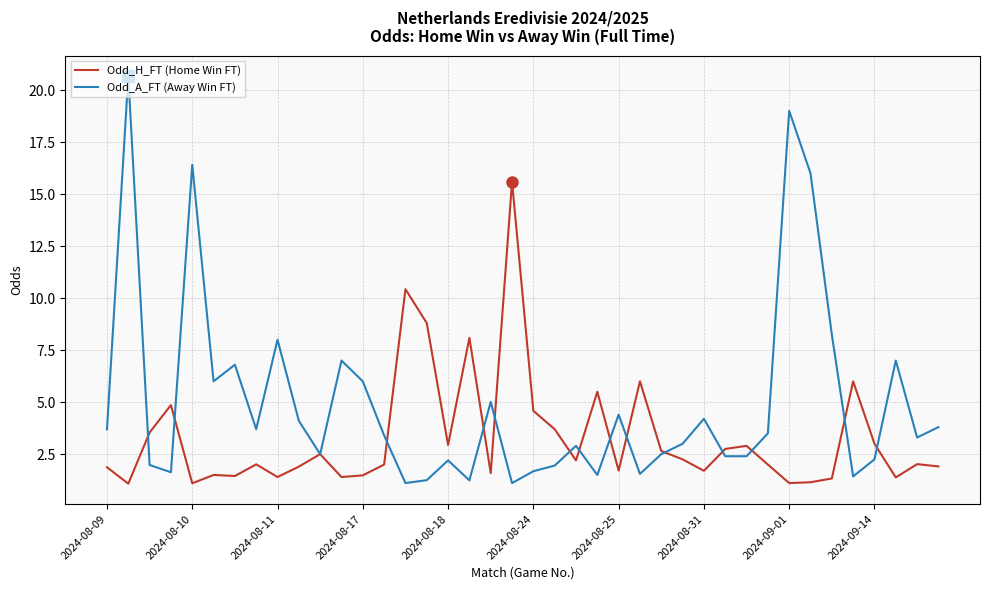

Which series has the largest total across all categories?

Odd_A_FT (Away Win FT)